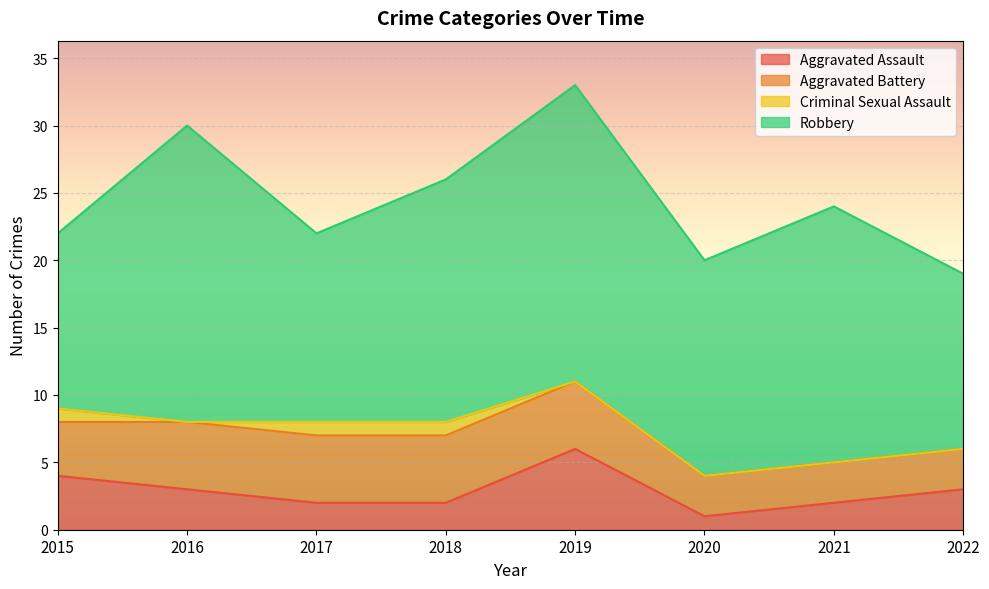

Which series has the largest range (max minus min)?

Robbery